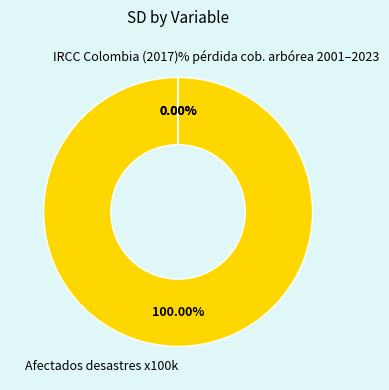

Rank the categories by value from highest to lowest.

Afectados desastres x100k, % pérdida cob. arbórea 2001–2023, IRCC Colombia (2017)